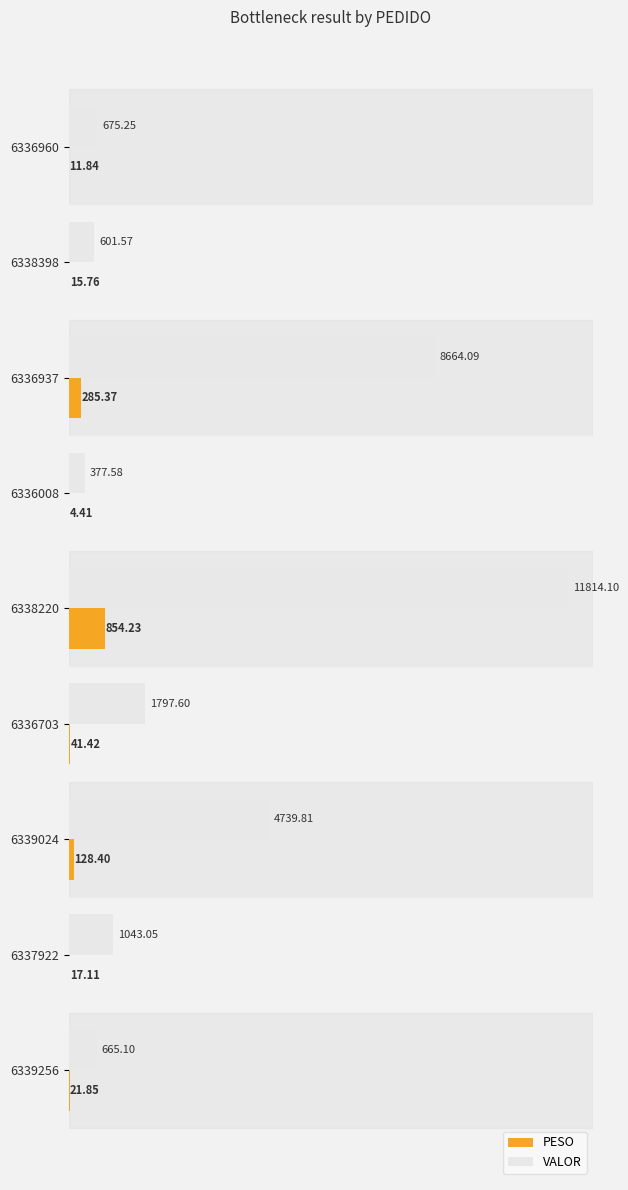

What is the highest value of the PESO series?

854.2